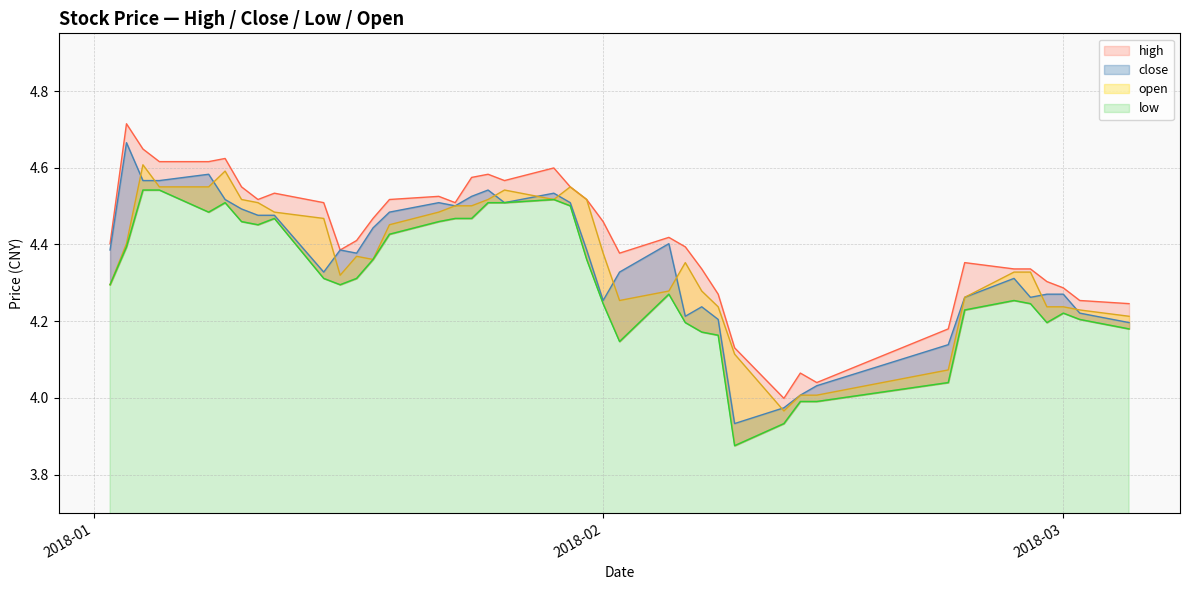

Does the chart display data point markers on the line(s)?

No